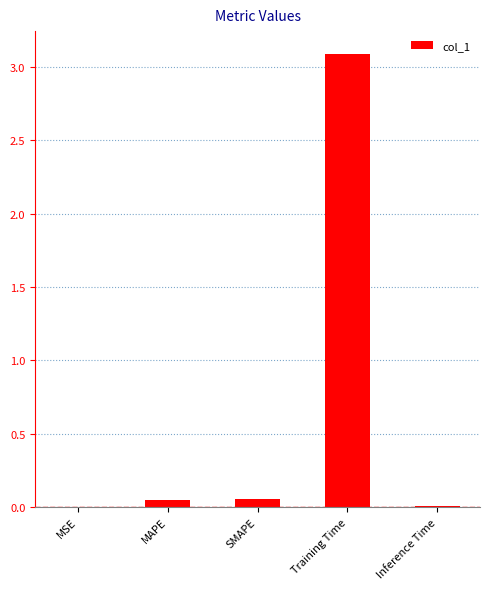

At which category does the chart reach its peak across all series?

Training Time